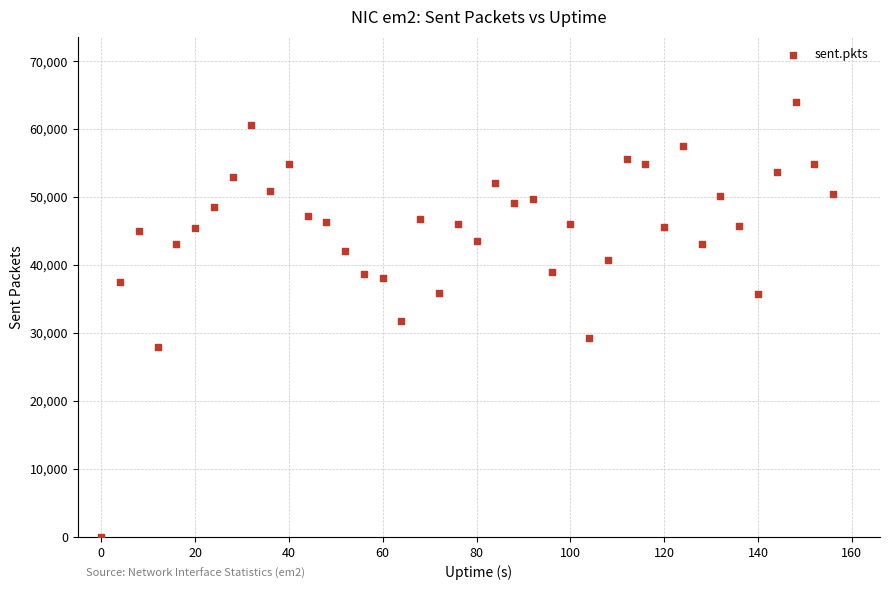

What is the range of Y values (max minus min)?

63972